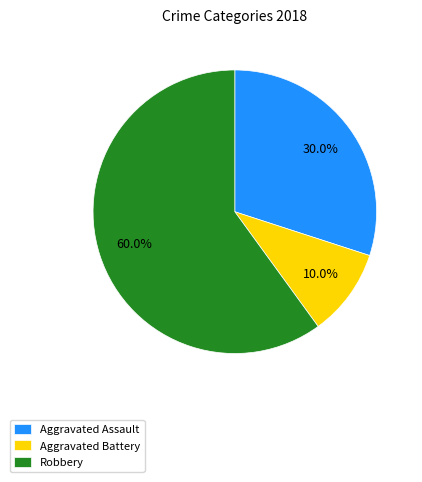

Count the number of slices in the pie.

3